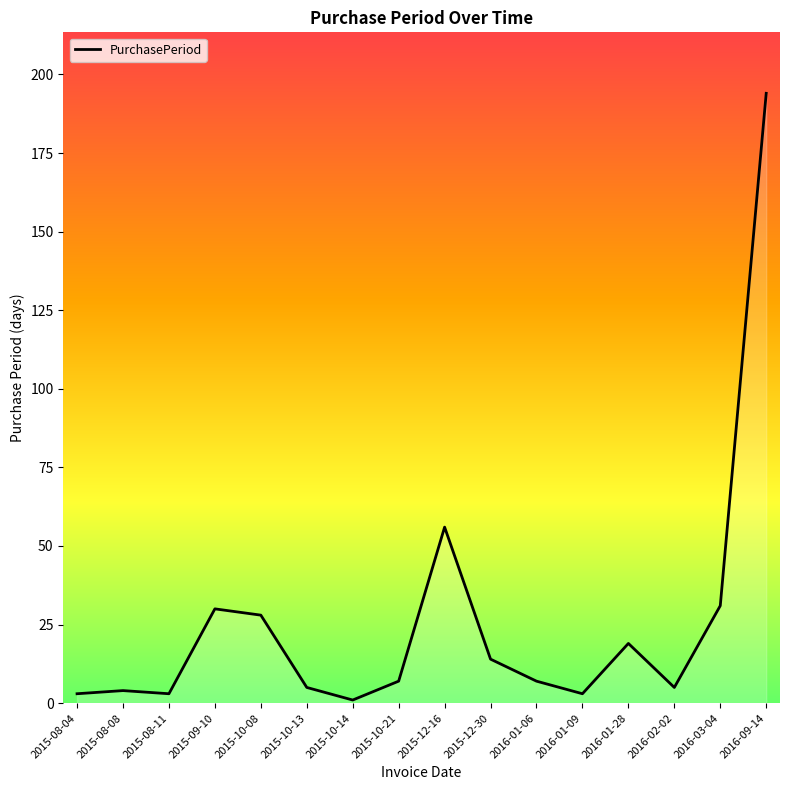

Count the number of categories in the chart.

16